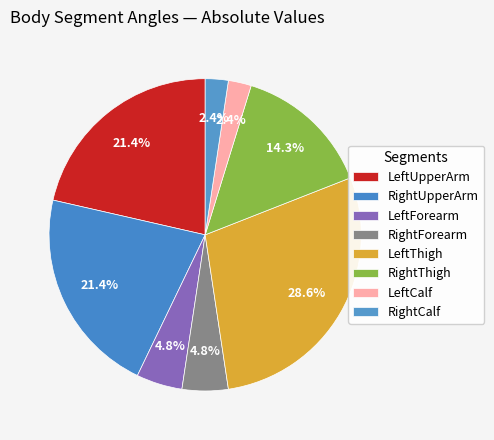

How many segments does this pie chart have?

8